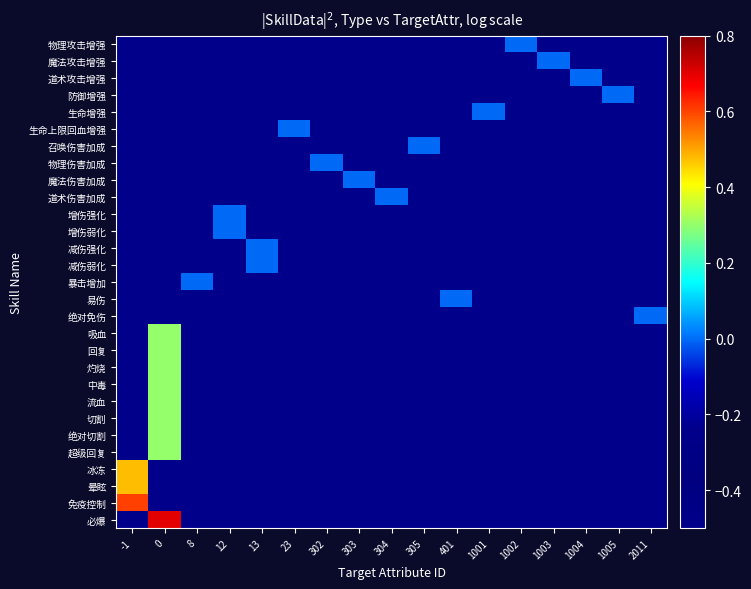

What is the greatest value displayed?

0.7